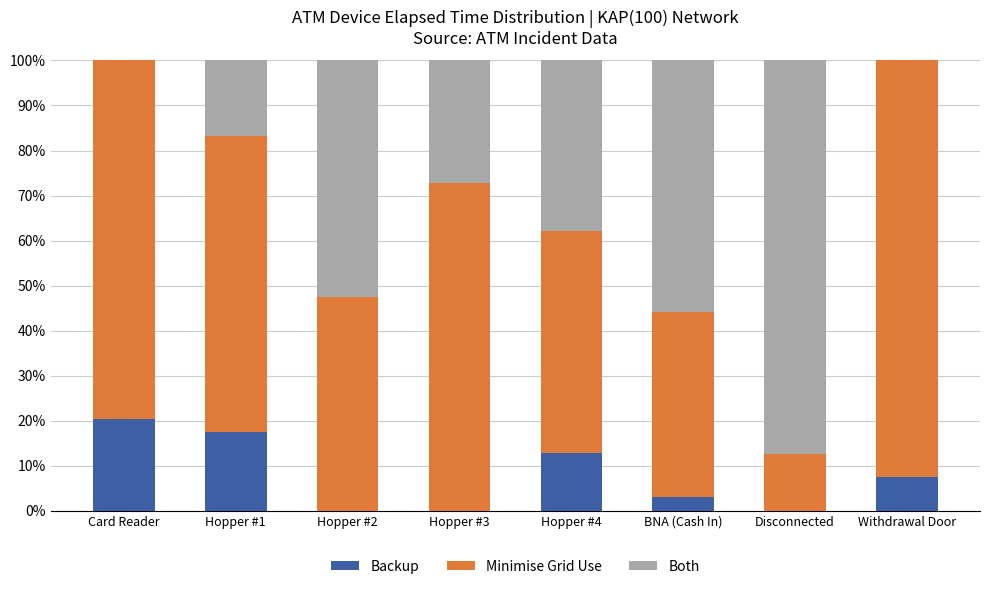

What is the sum of all Backup values?

61.4